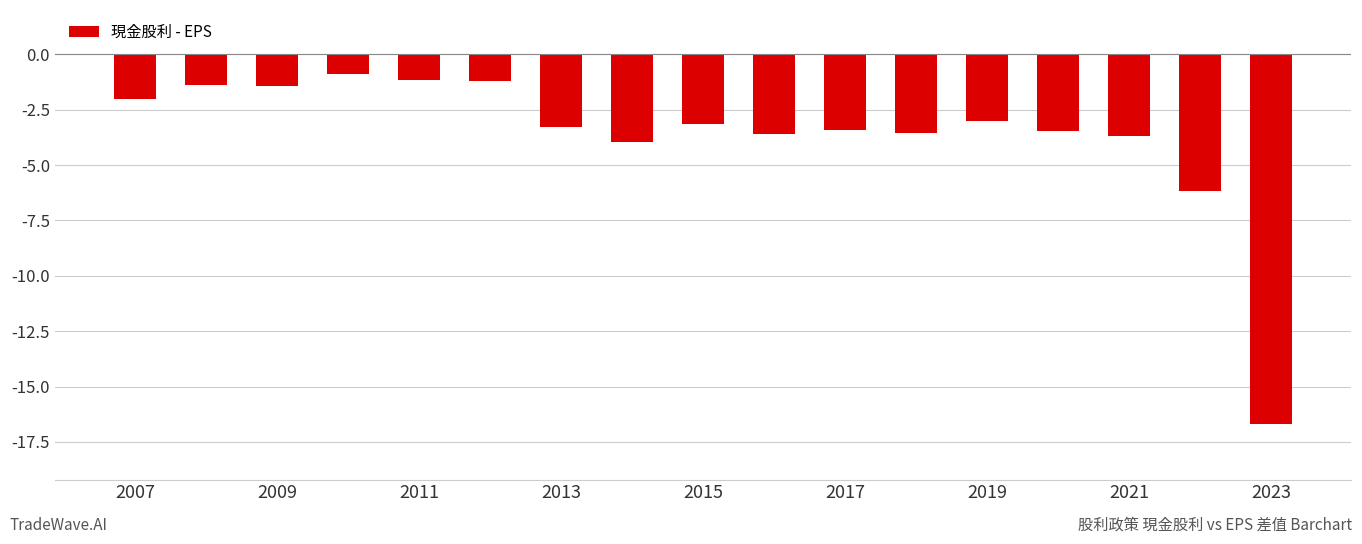

Does the chart contain stacked bars?

No